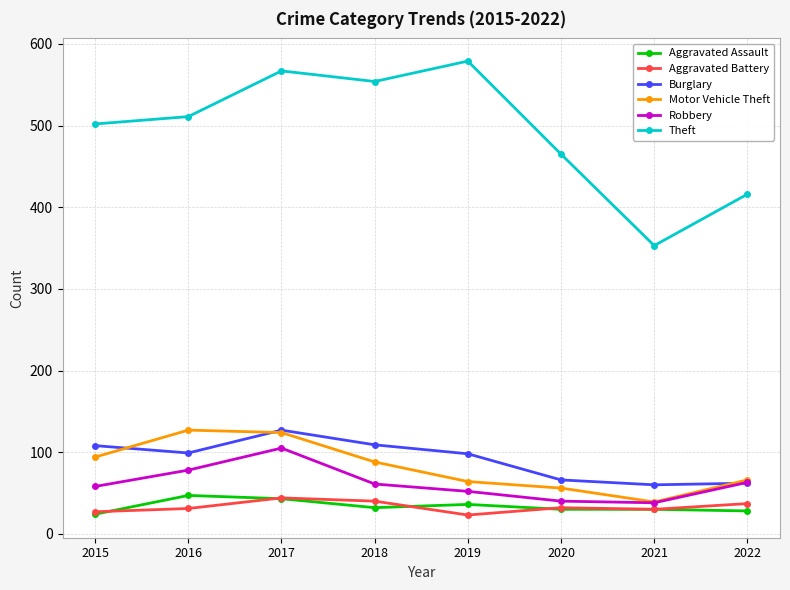

Which label corresponds to the largest value in the chart?

2019